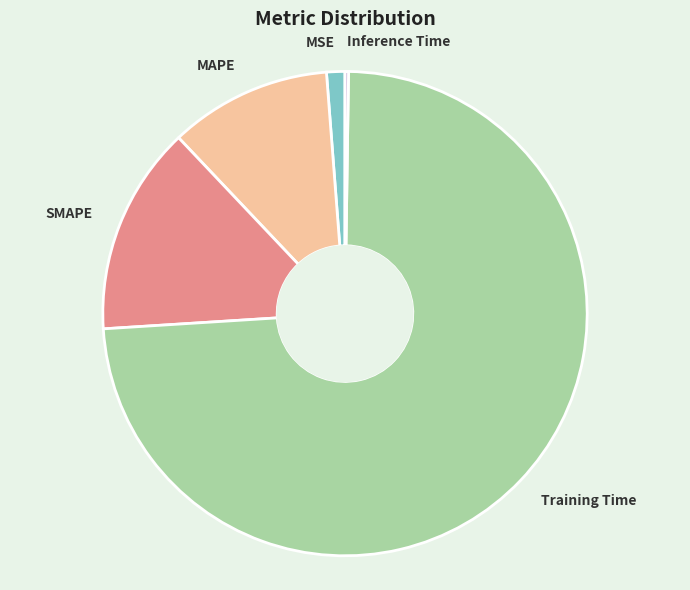

Does MAPE account for over 50% of the chart?

No